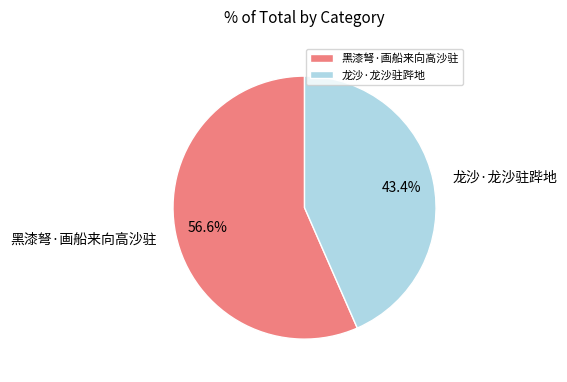

True or false: 黑漆弩·画船来向高沙驻 accounts for 57% of the total.

True